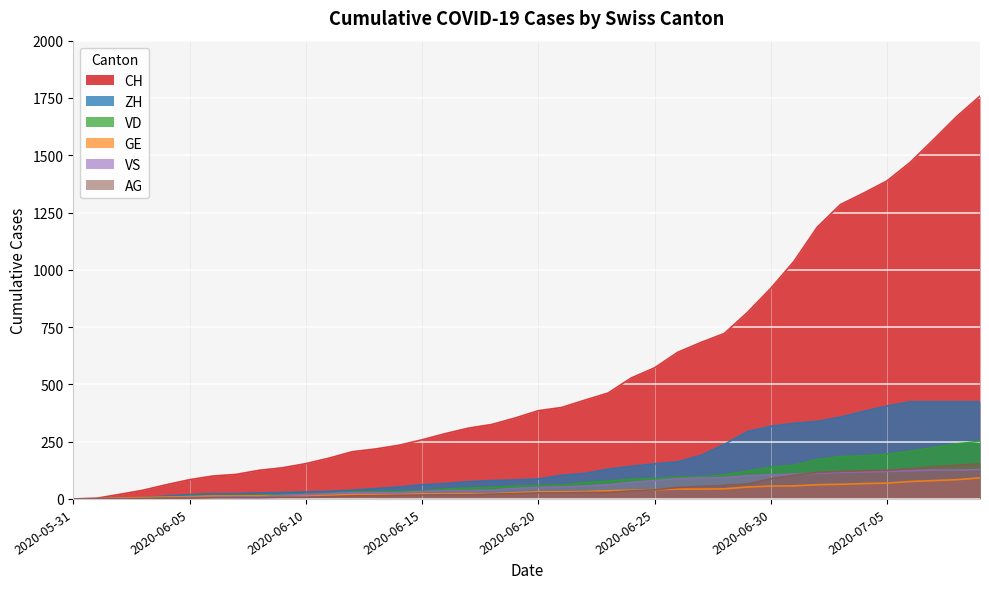

How many data points in CH are above 385?

19